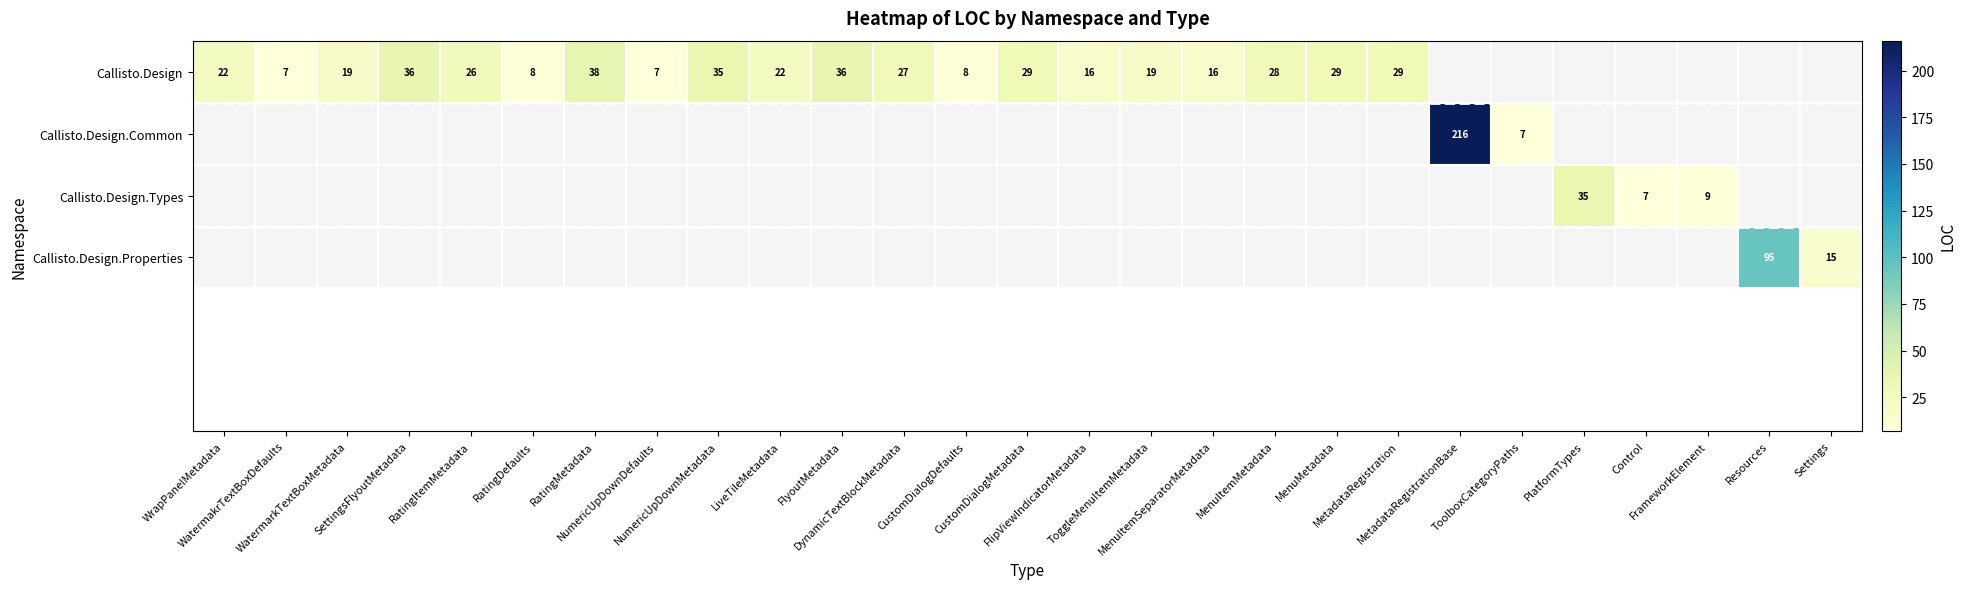

Which label corresponds to the smallest value in the chart?

WatermakrTextBoxDefaults